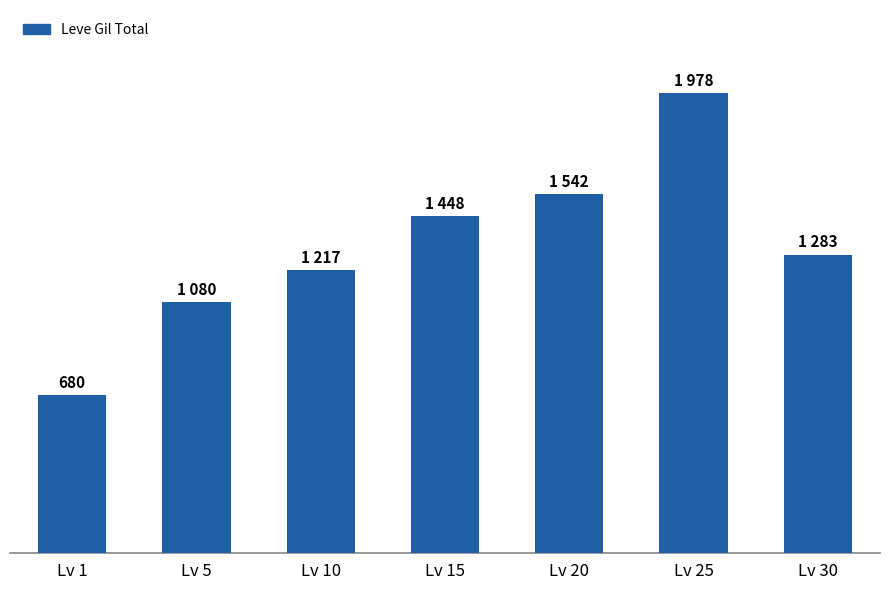

Which has a higher value, Lv 1 or Lv 30?

Lv 30